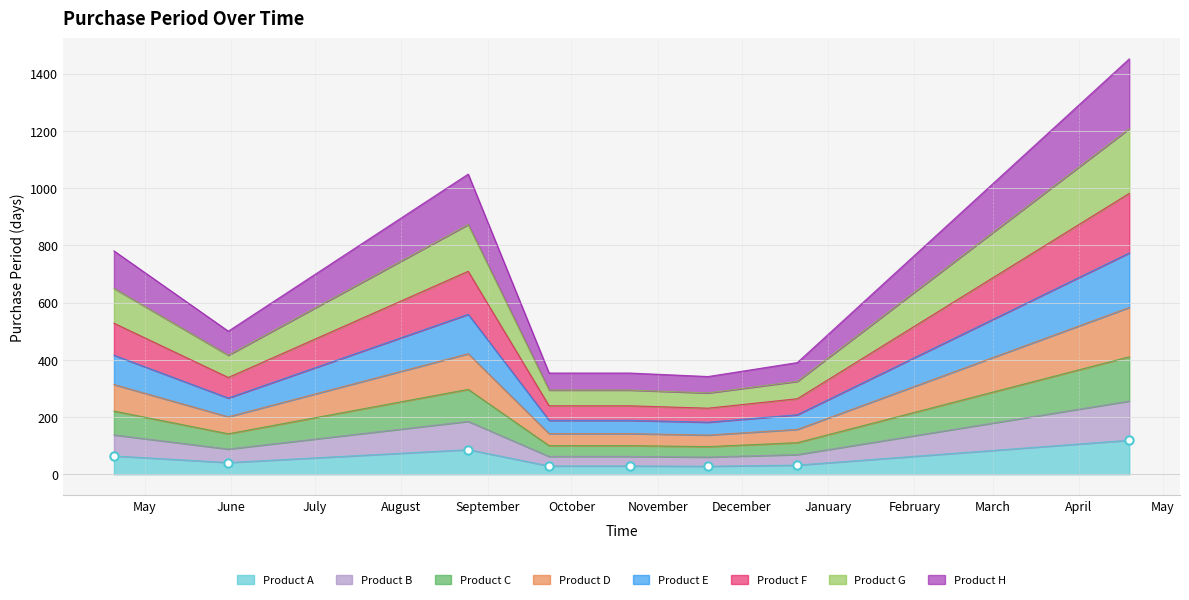

Between 2016-04-20 and 2016-10-22, which is larger?

2016-04-20